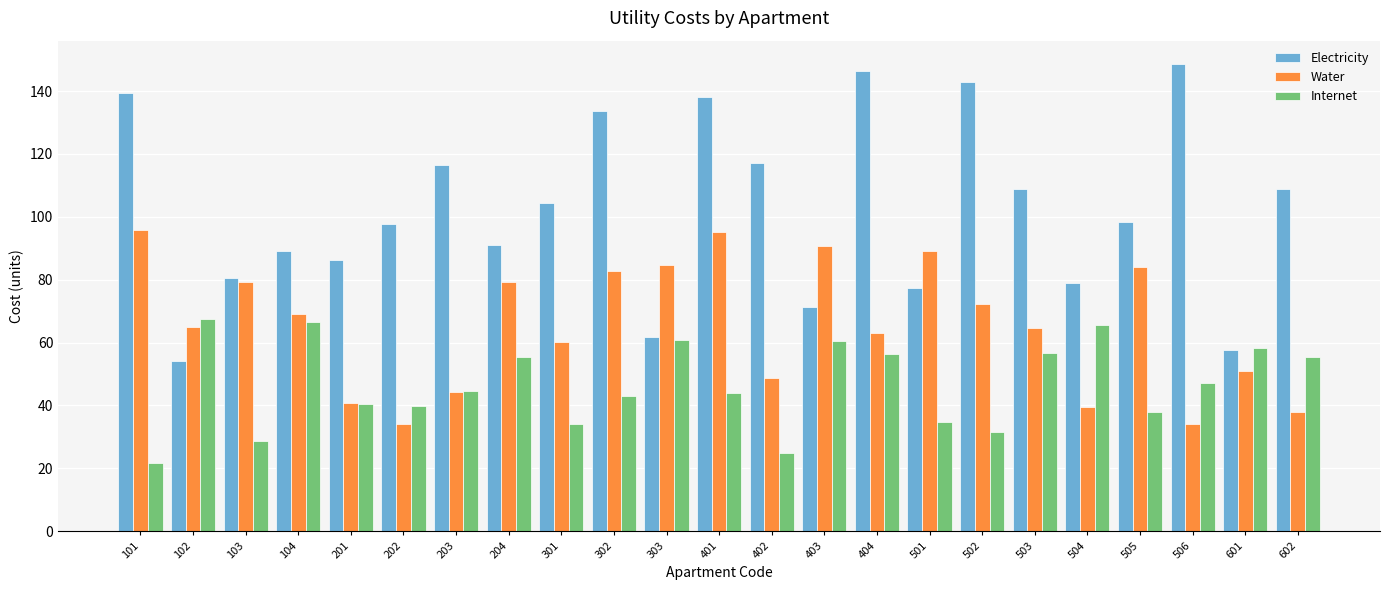

List the series in order of their overall mean, lowest first.

Internet, Water, Electricity